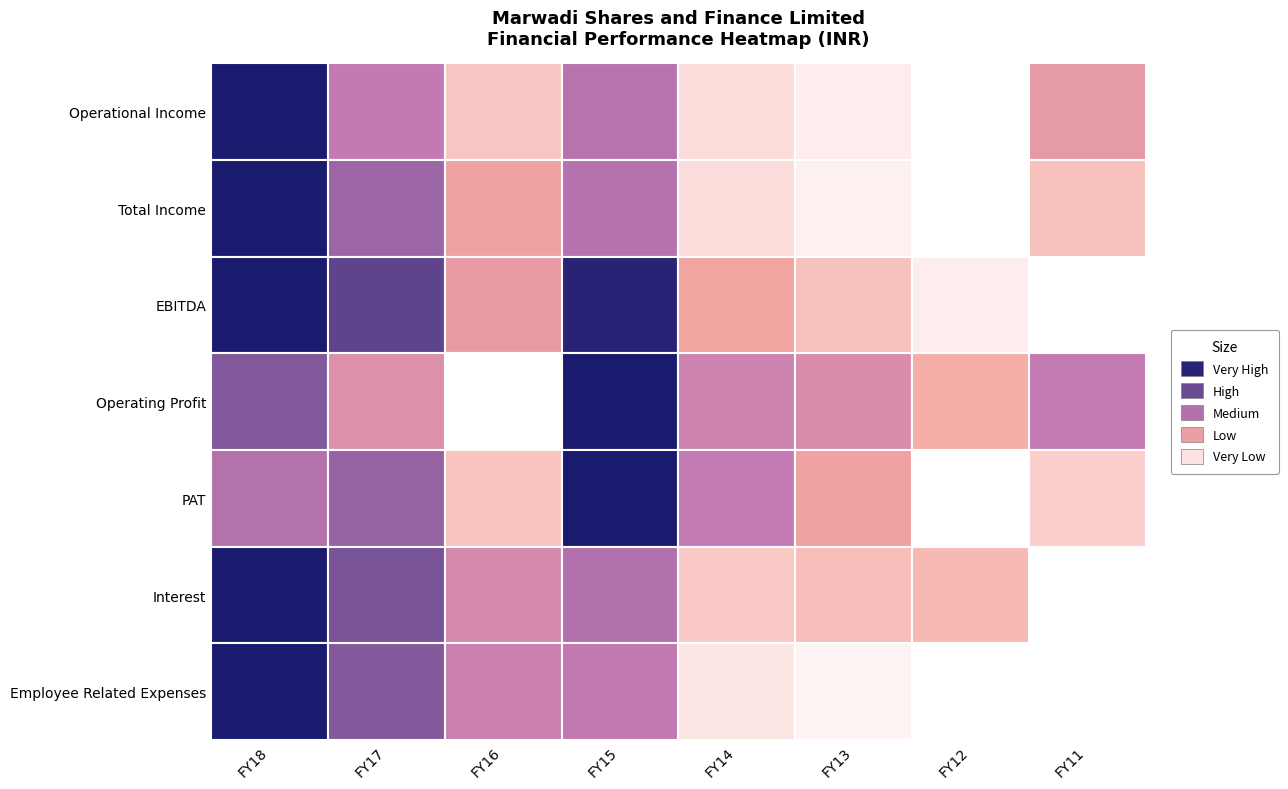

Which has a higher value, FY12 or FY17?

FY17